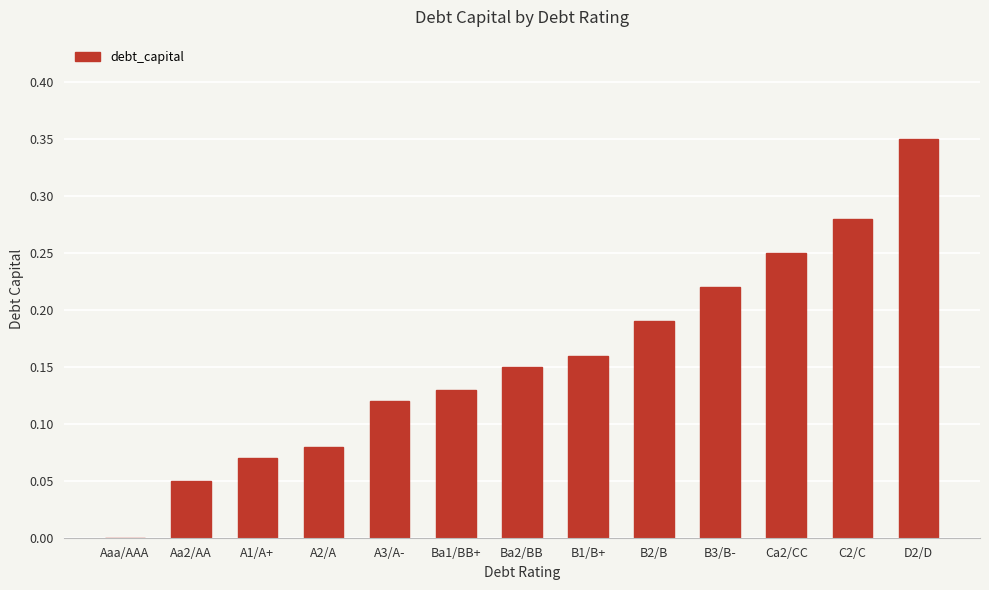

Where is the data nearest to the value 0?

Aaa/AAA